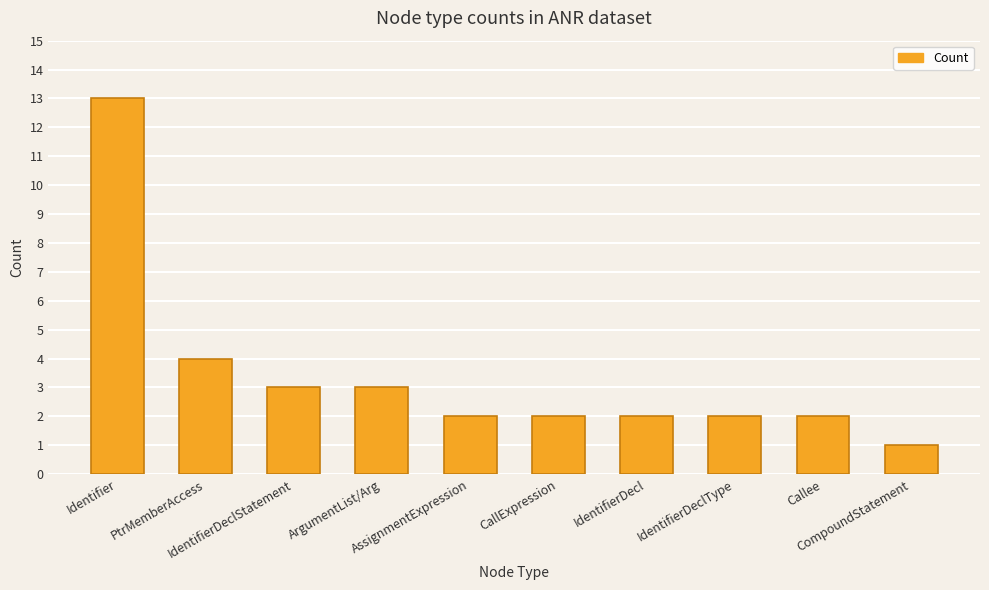

Which label corresponds to the smallest value in the chart?

CompoundStatement